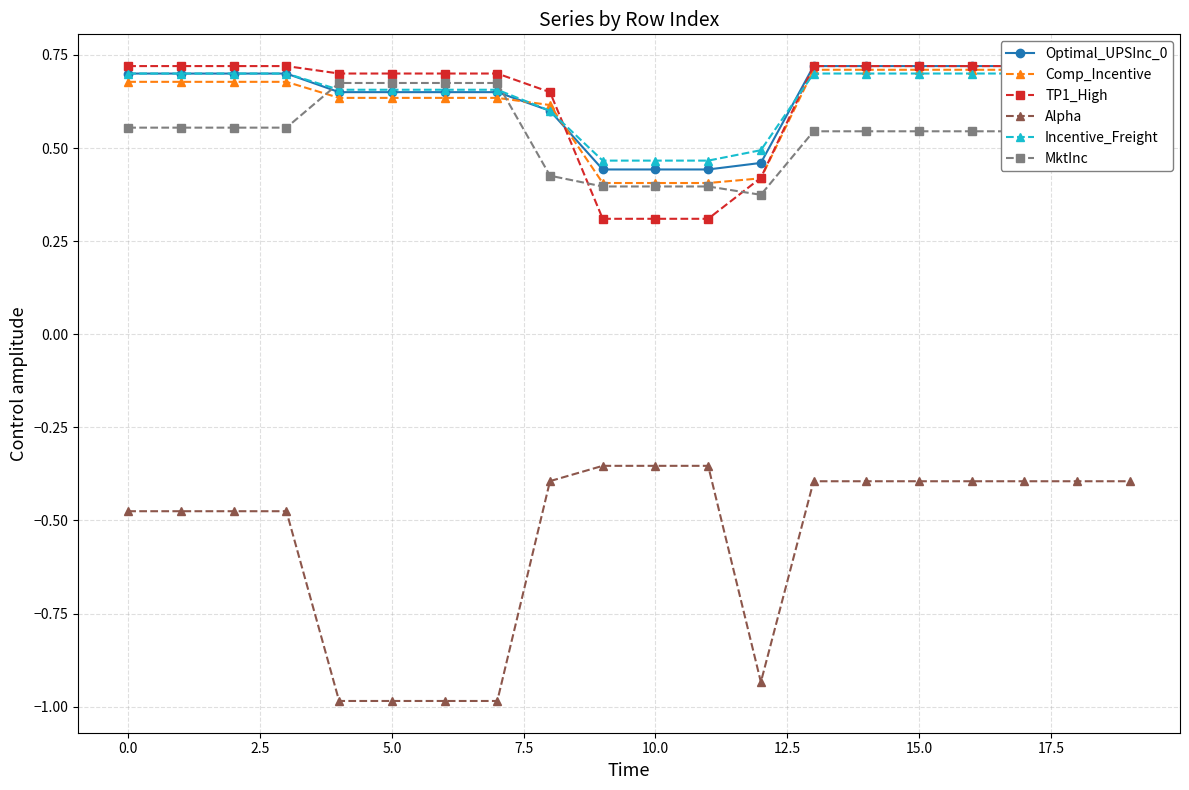

Does the chart have visible grid lines?

Yes